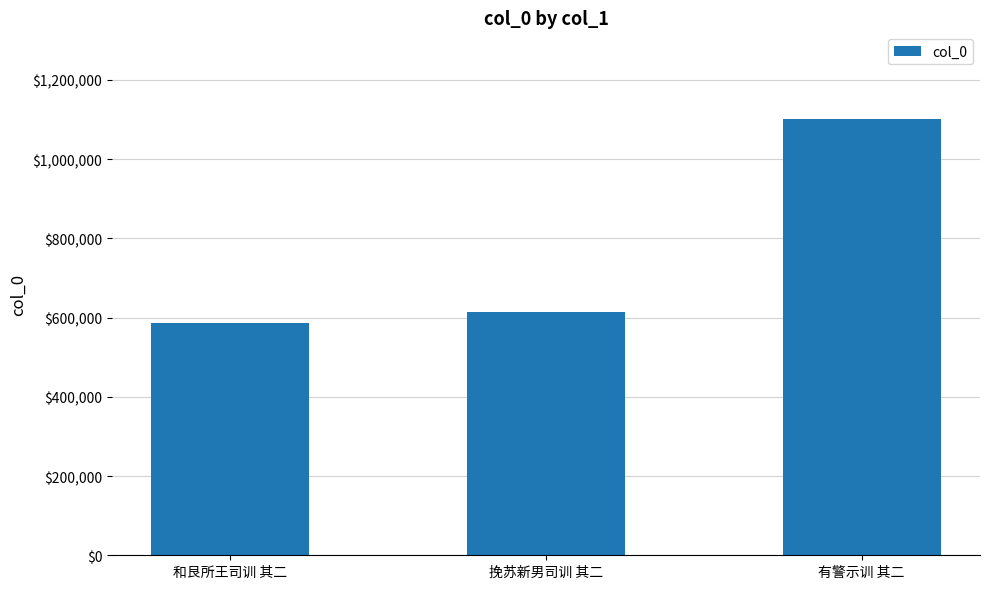

What position from the left is 和艮所王司训 其二?

1